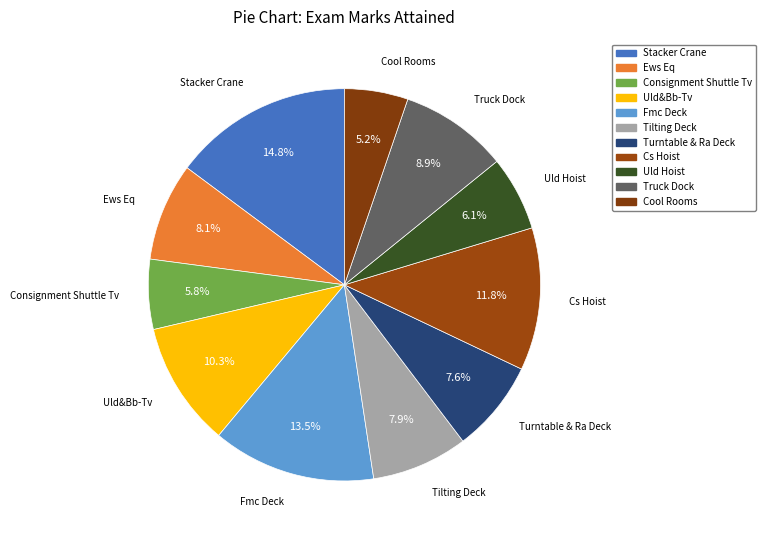

Is Consignment Shuttle Tv the majority of the pie?

No